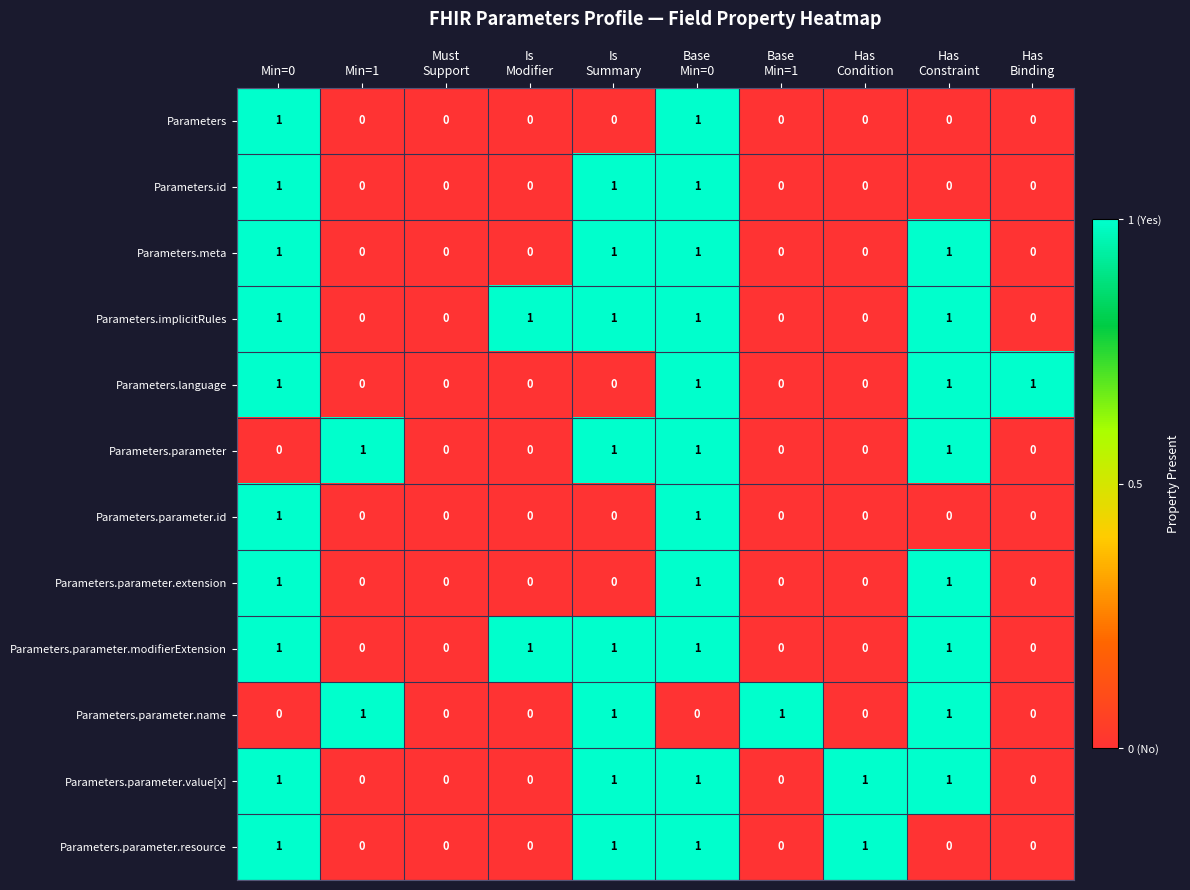

The Parameters.meta series shows -1 at Min=1. True or false?

False